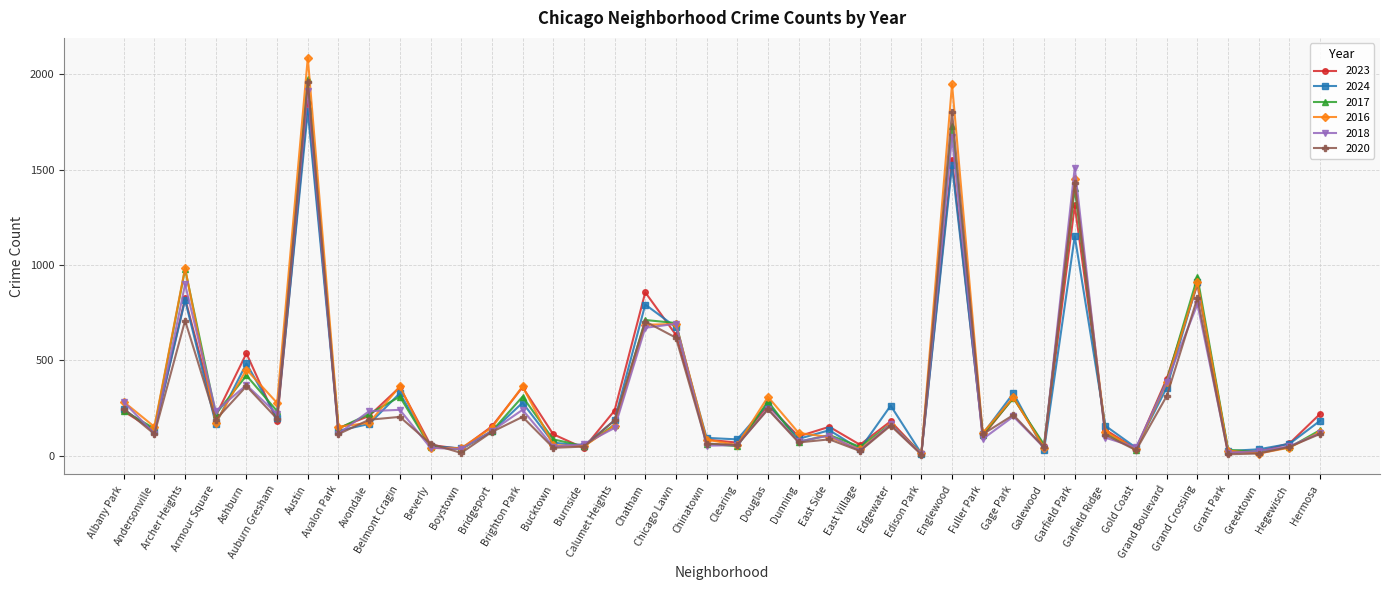

How many series are shown in this chart?

6